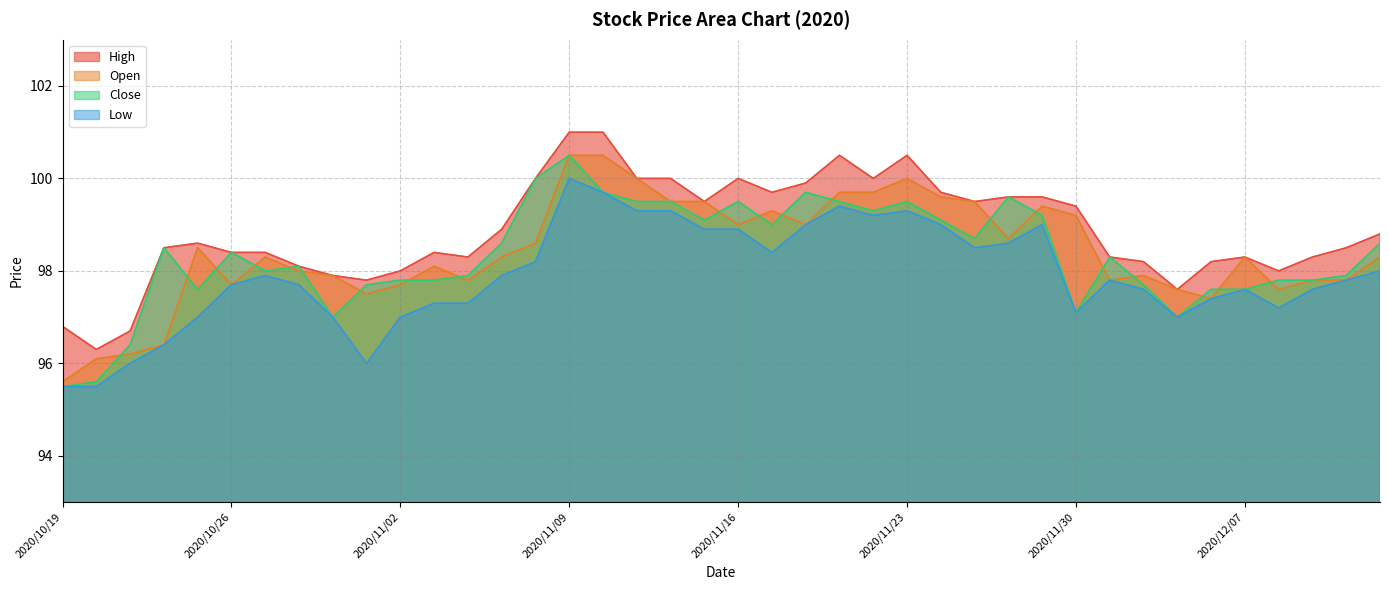

Which series has the largest range (max minus min)?

Close